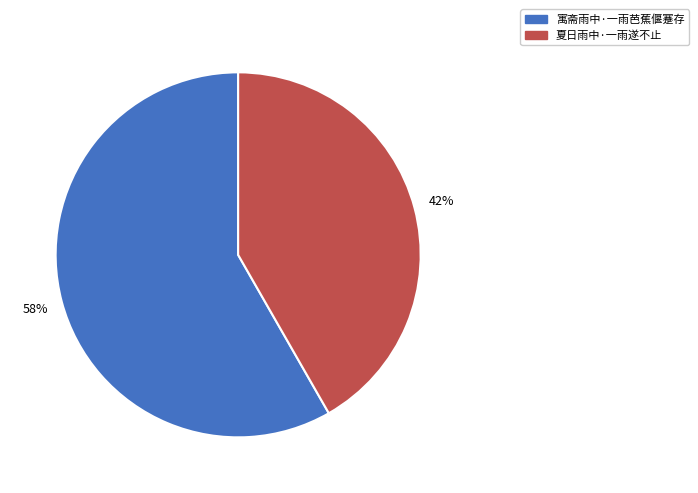

Count the number of slices in the pie.

2